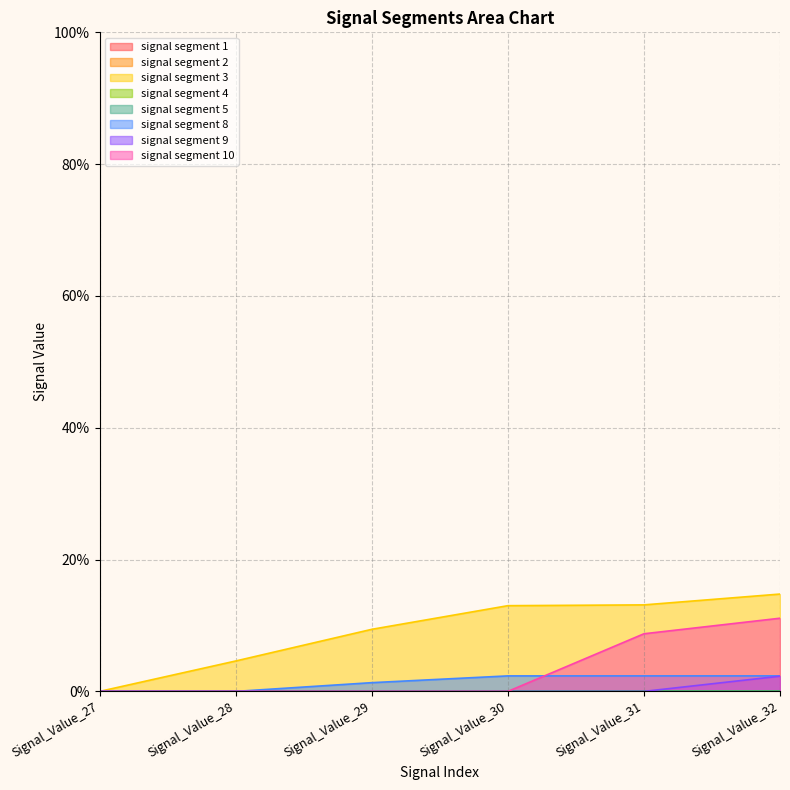

How many data points in signal segment 3 are above 0?

5